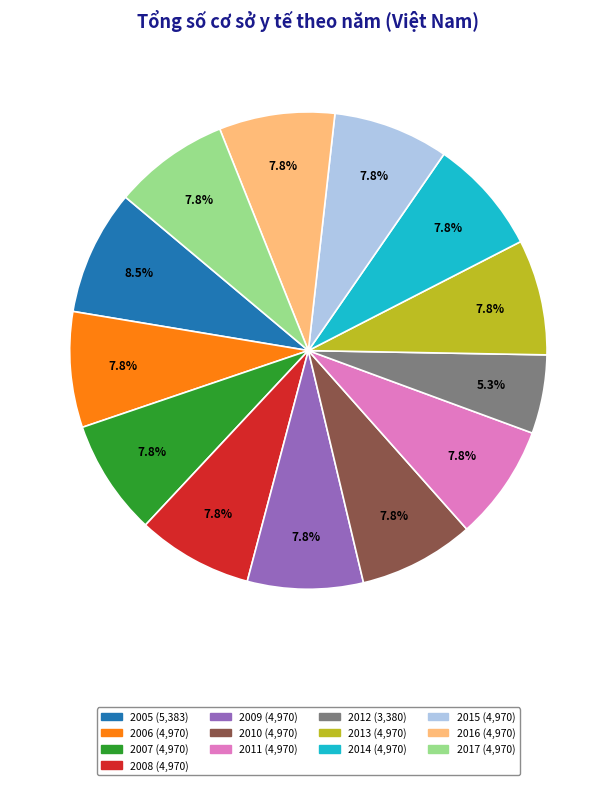

Count the number of slices in the pie.

13